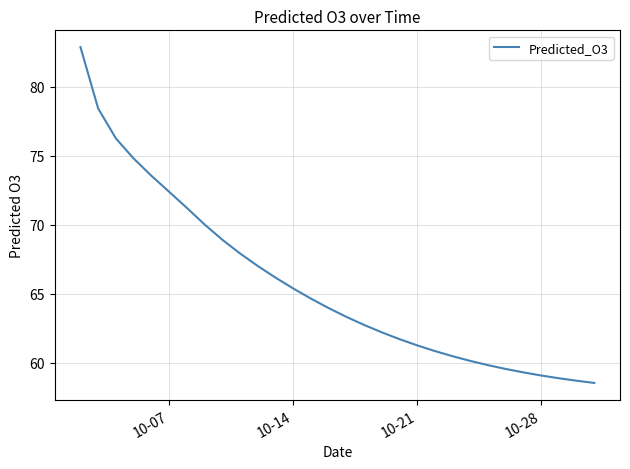

Count the number of categories in the chart.

30